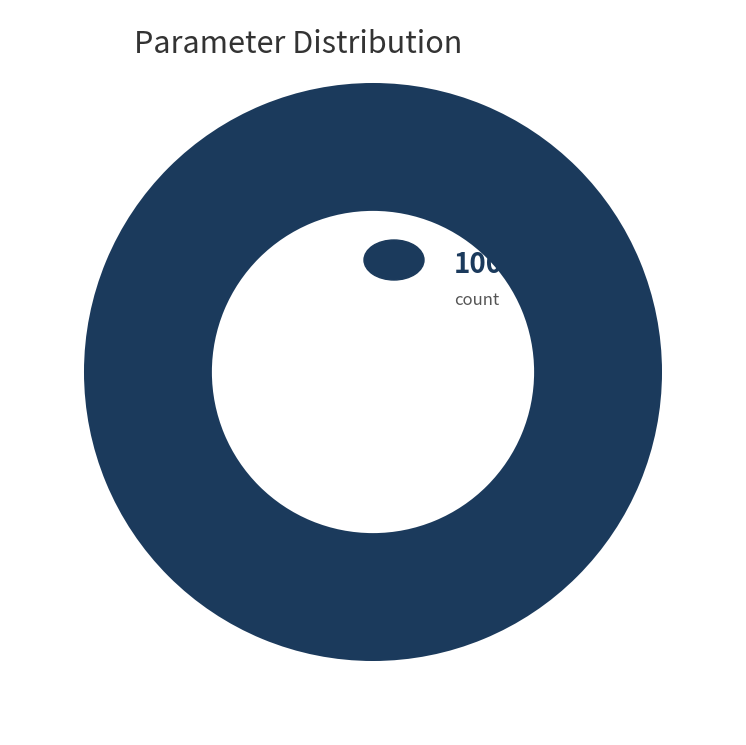

Count the number of slices in the pie.

1